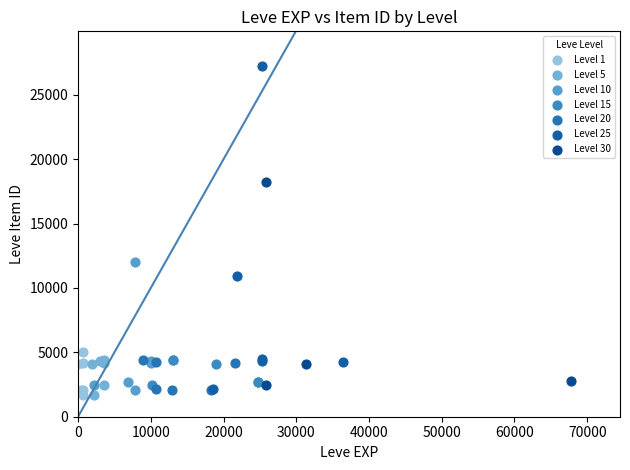

Which series reaches the maximum Y coordinate?

Level 25